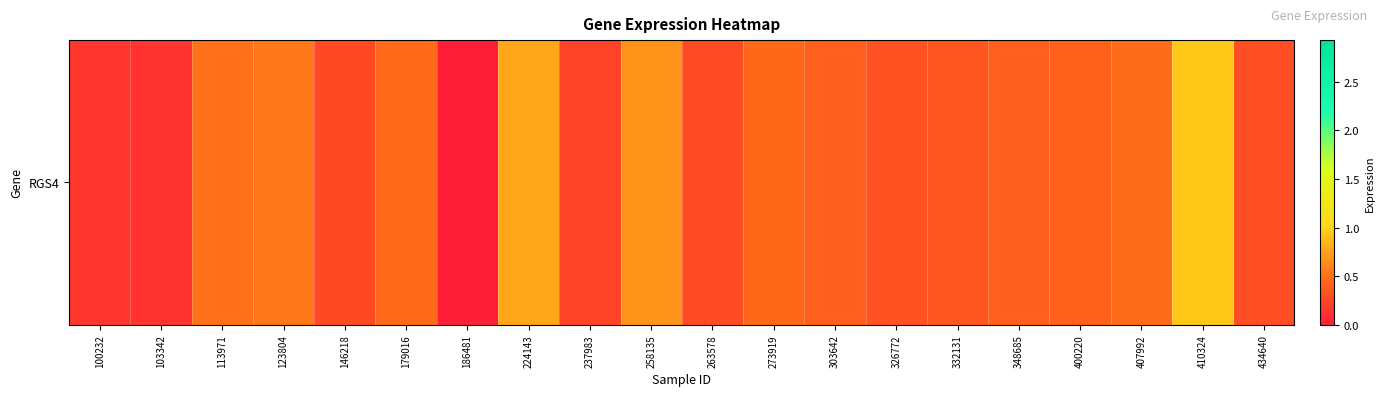

Reading right to left, what are all the values shown in this chart?

434640=0.3	410324=0.9	407992=0.5	400220=0.4	348685=0.4	332131=0.3	326772=0.3	303642=0.4	273919=0.5	263578=0.3	258135=0.7	237983=0.2	224143=0.8	186481=0.0	179016=0.5	146218=0.3	123804=0.5	113971=0.5	103342=0.1	100232=0.2